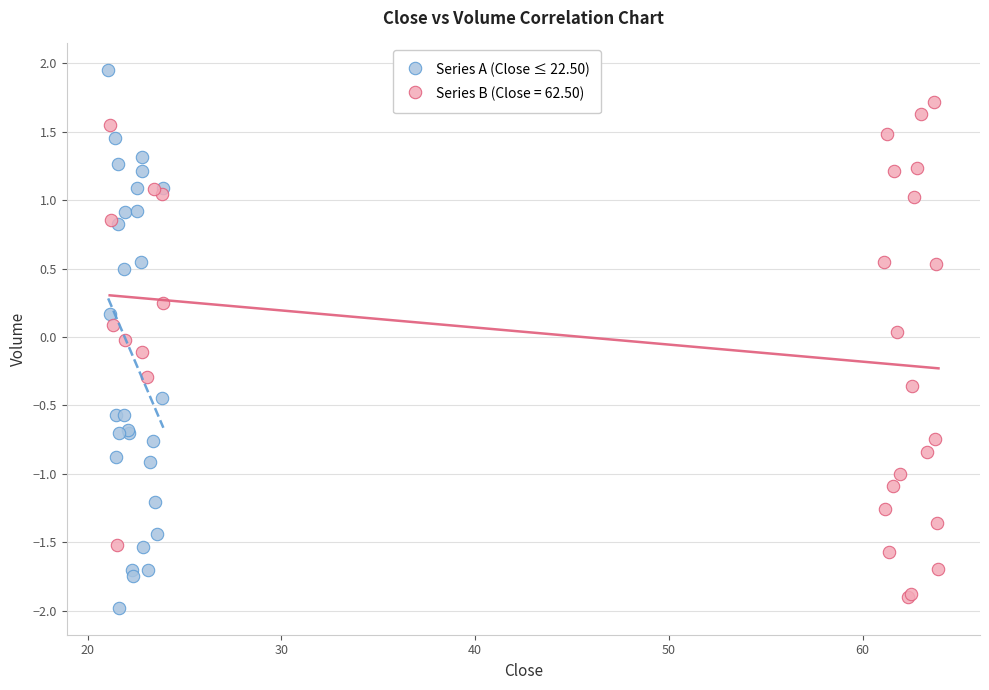

Which series contains the highest Y value?

Series A (Close ≤ 22.50)